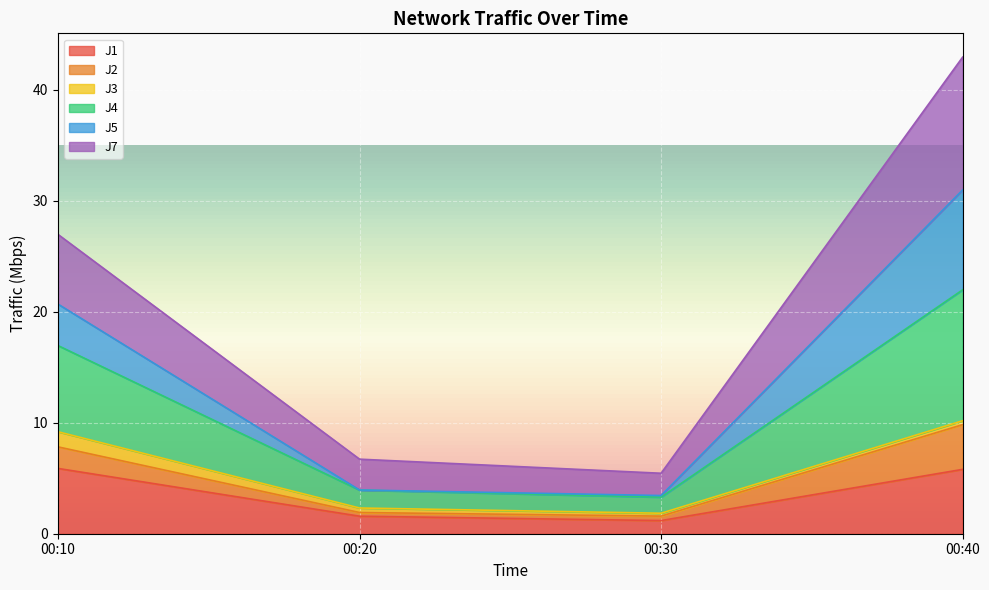

True or false: J2 and J4 intersect in this chart.

False